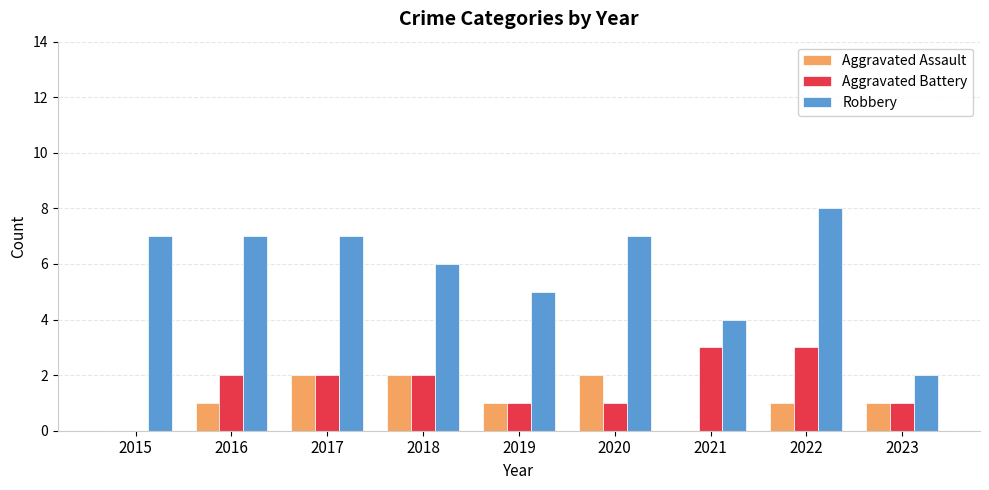

True or false: Aggravated Assault has a value of 0 at 2015.

True